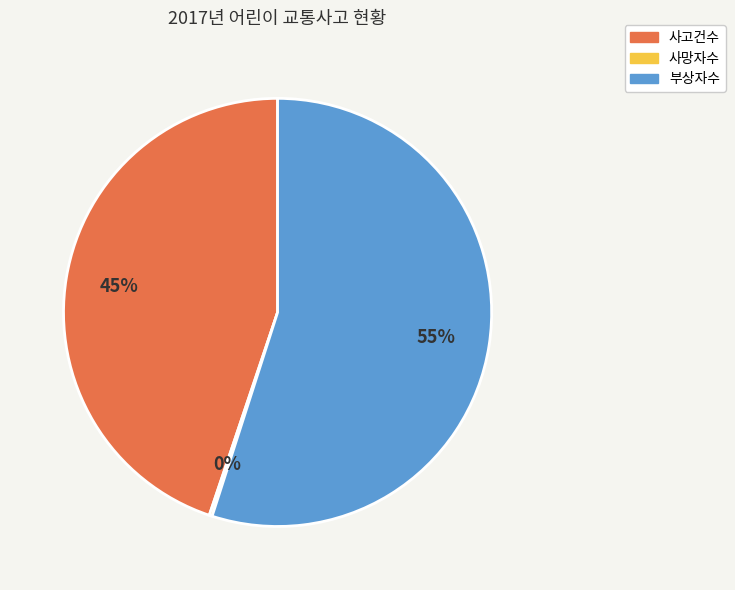

To the nearest percent, what portion does 사고건수 represent?

45%